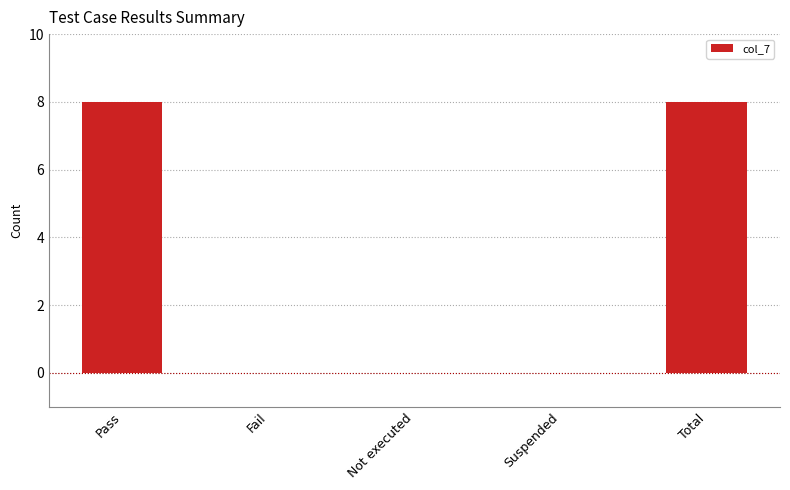

What is the sum of the values at Pass and Fail?

8